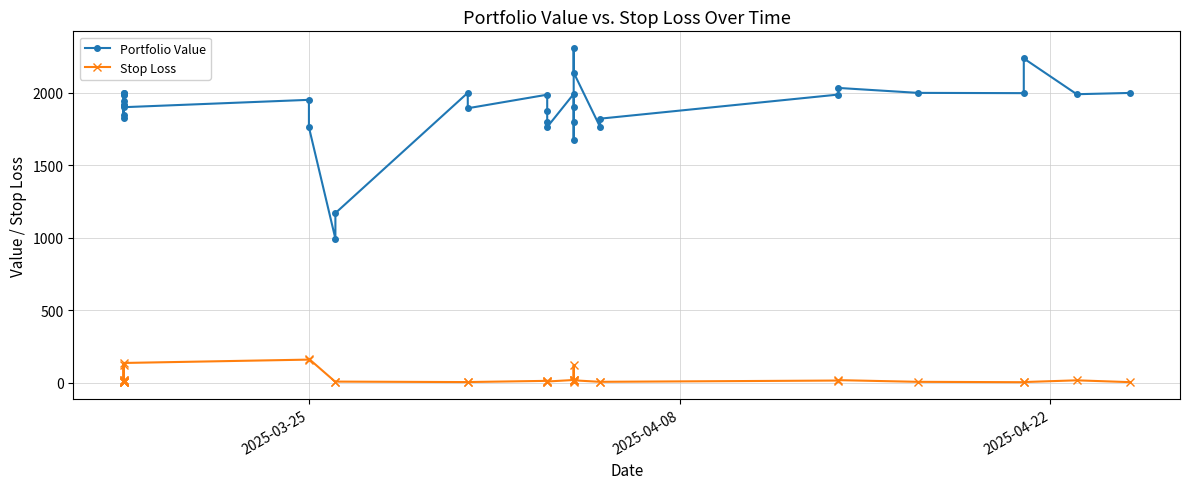

Is the value of Stop Loss at 28 greater than the value of Portfolio Value at 23?

No